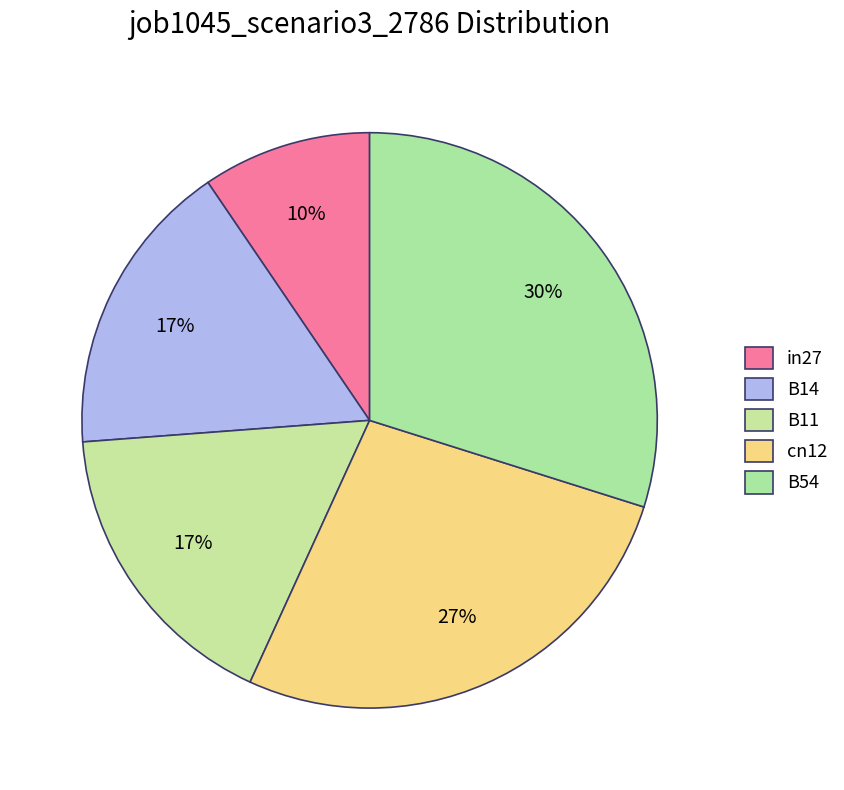

How many segments does this pie chart have?

5